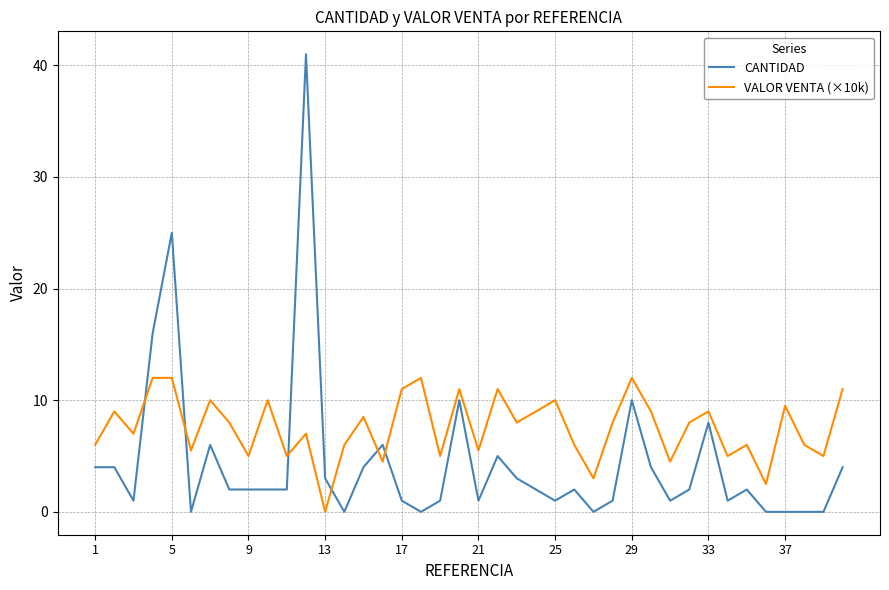

After their last crossing, which series has the higher values: CANTIDAD or VALOR VENTA (×10k)?

VALOR VENTA (×10k)